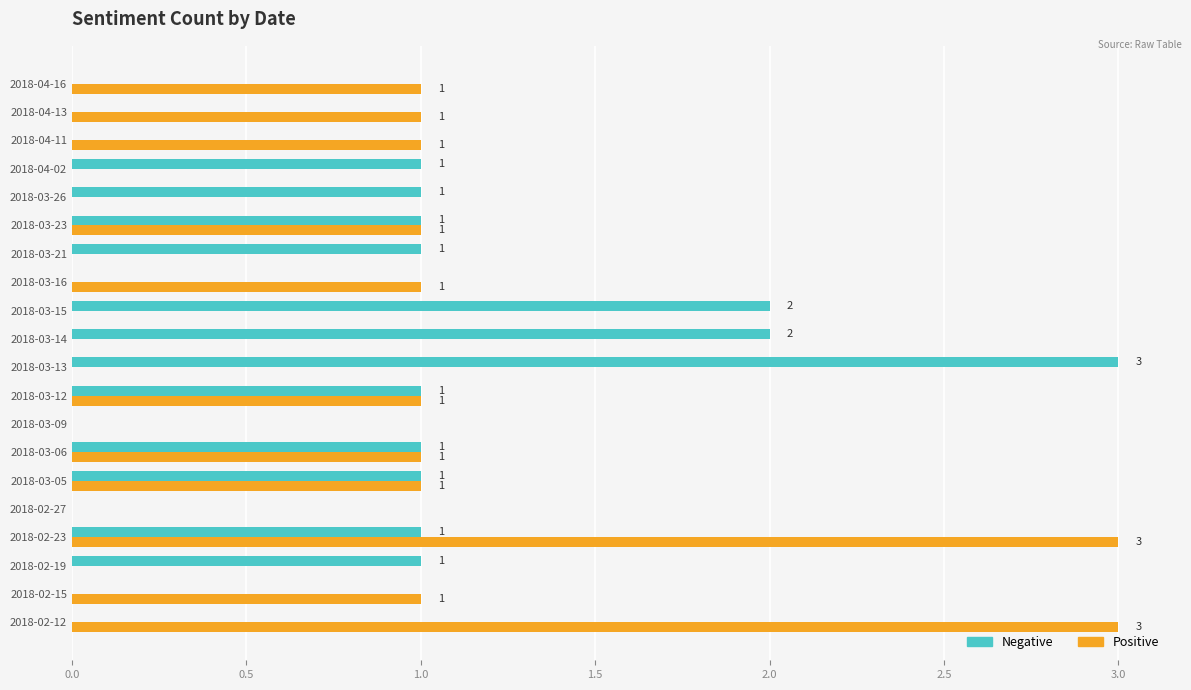

At which category is the sum across all series the highest?

2018-02-23